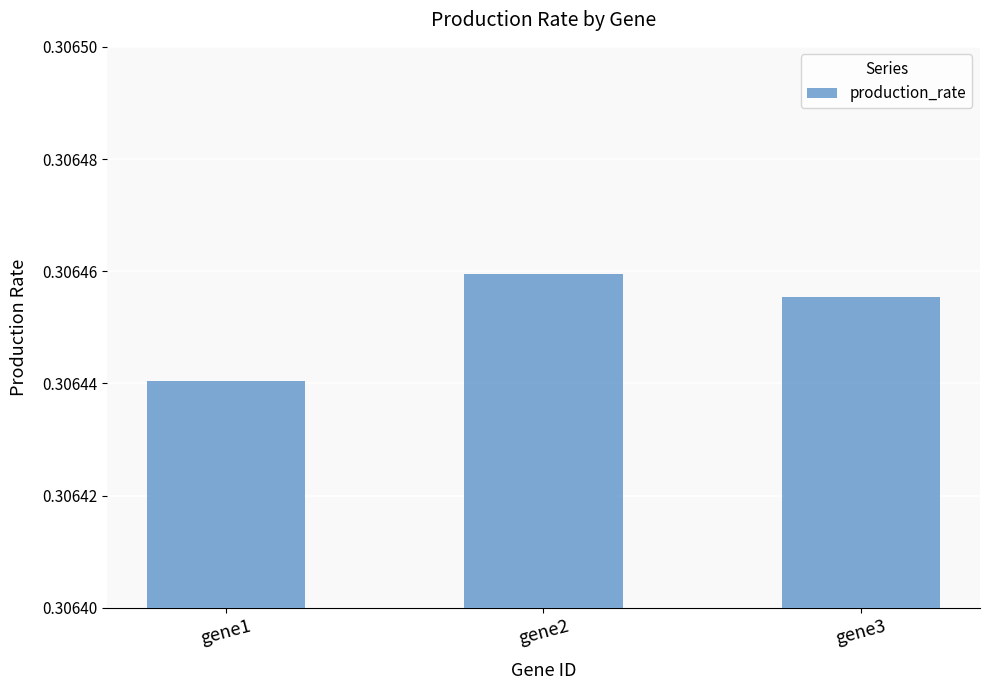

What is the sum of all values?

0.9